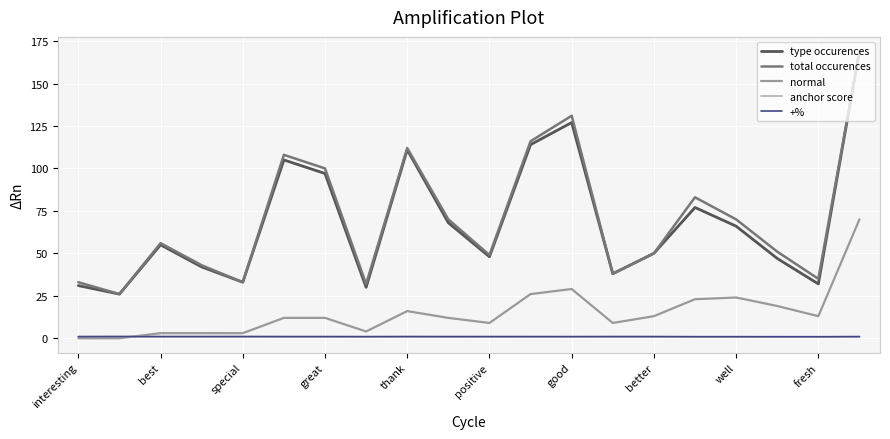

True or false: normal and total occurences cross at least once.

False